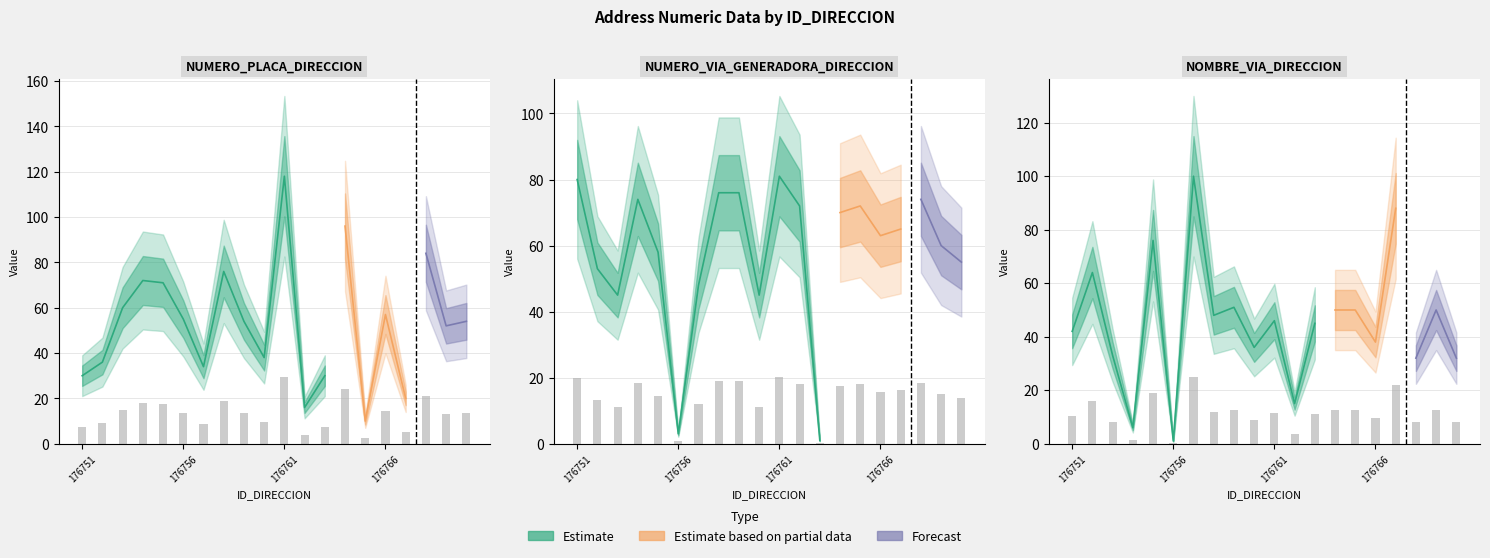

Are the bars grouped side by side (vs. stacked)?

Yes